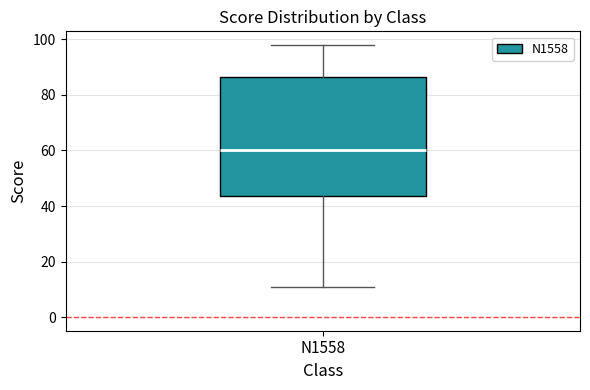

Transcribe this box plot: give where the median line is, the range the box spans, and where the two whiskers end, as read against the y-axis. The values are not printed on the chart, so give them approximately, as read against the axis.

median 60, box 44 to 86, whiskers 12 to 98